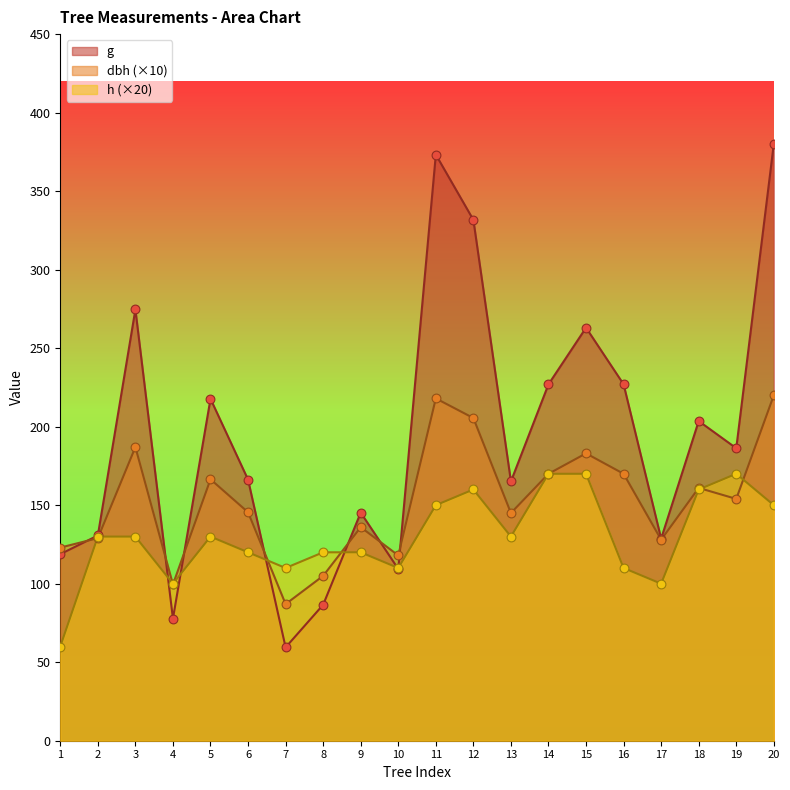

What is the total value across all series at 12?

697.2